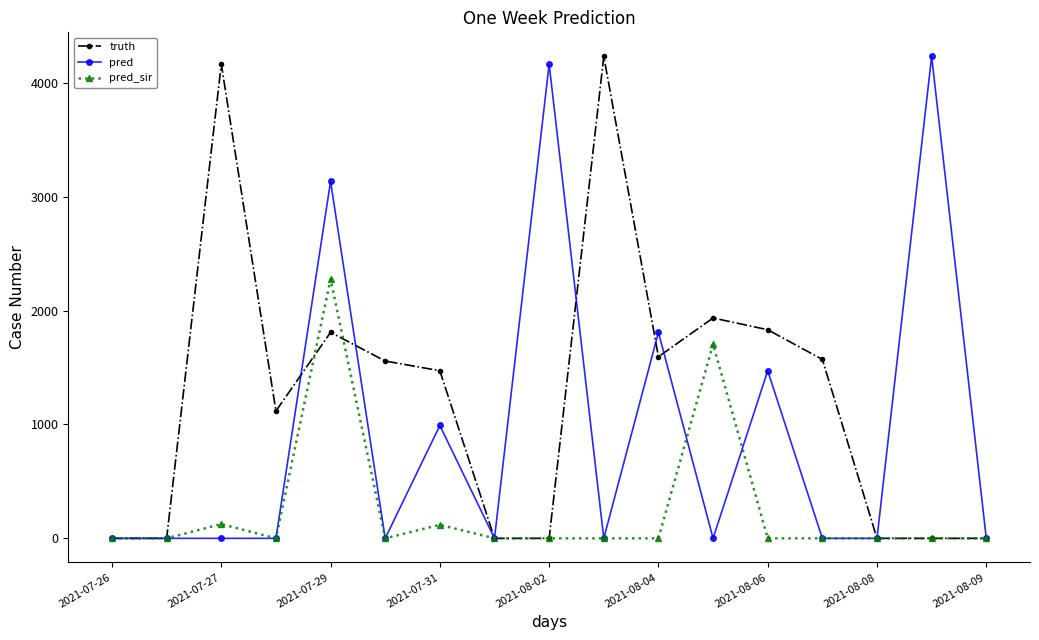

Which series has the largest total across all categories?

truth